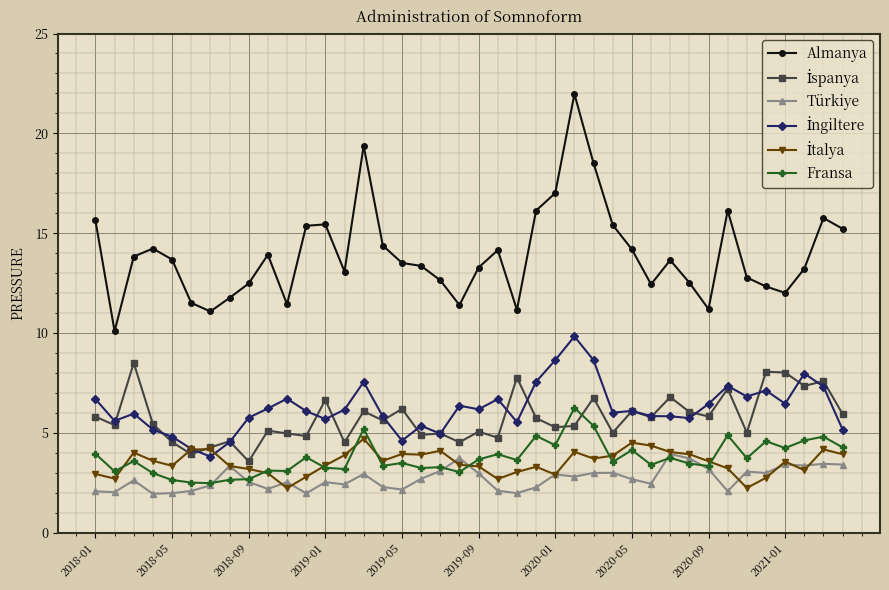

What is the maximum value shown in the chart?

22.0